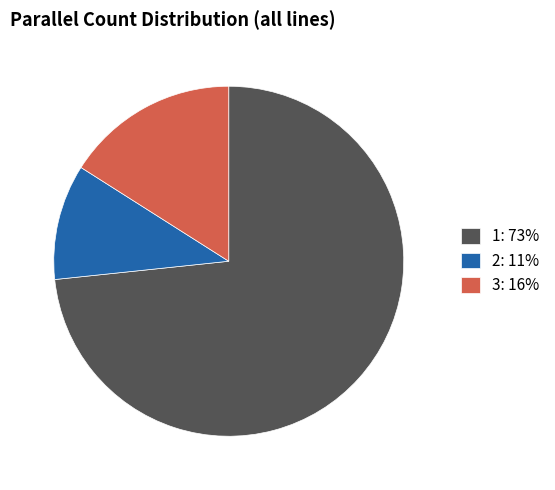

What is the smallest slice in the pie chart?

2